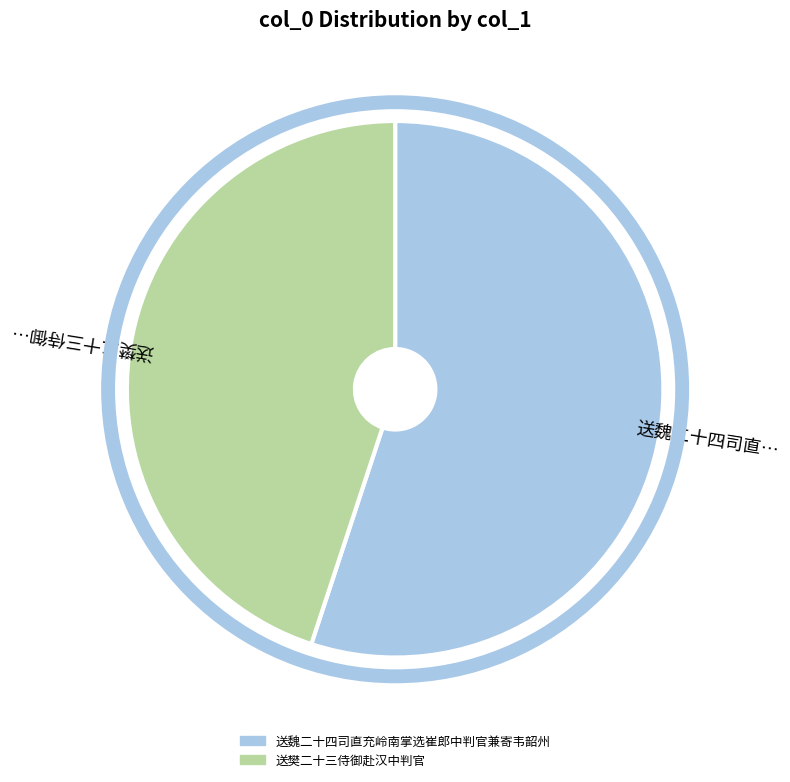

Approximately how many times larger is the value at 送樊二十三侍御赴汉中判官 compared to 送魏二十四司直充岭南掌选崔郎中判官兼寄韦韶州?

0.8